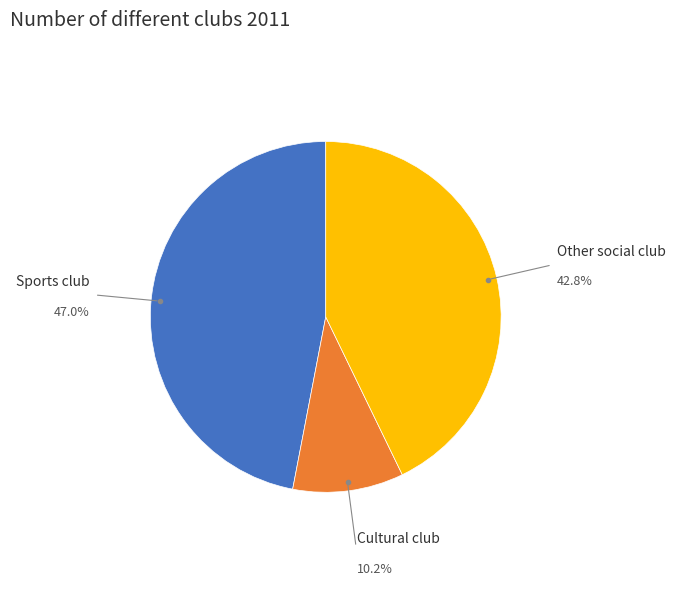

Combined, what portion of the pie is Sports club and Other social club?

89.8%